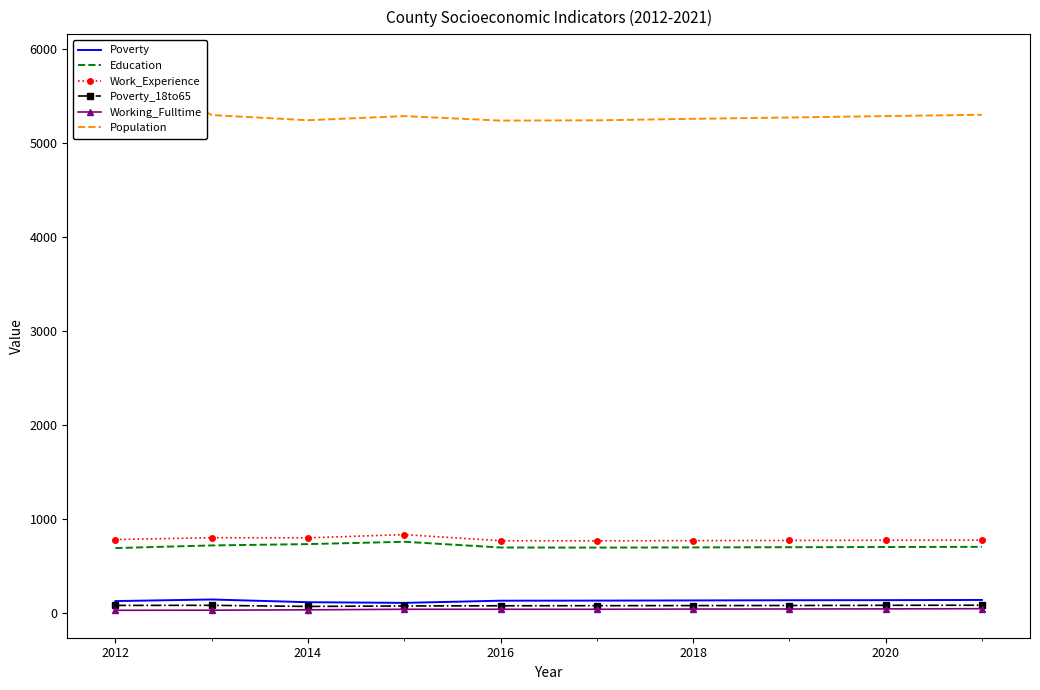

What is the difference between the second highest and minimum values in the Work_Experience series?

33